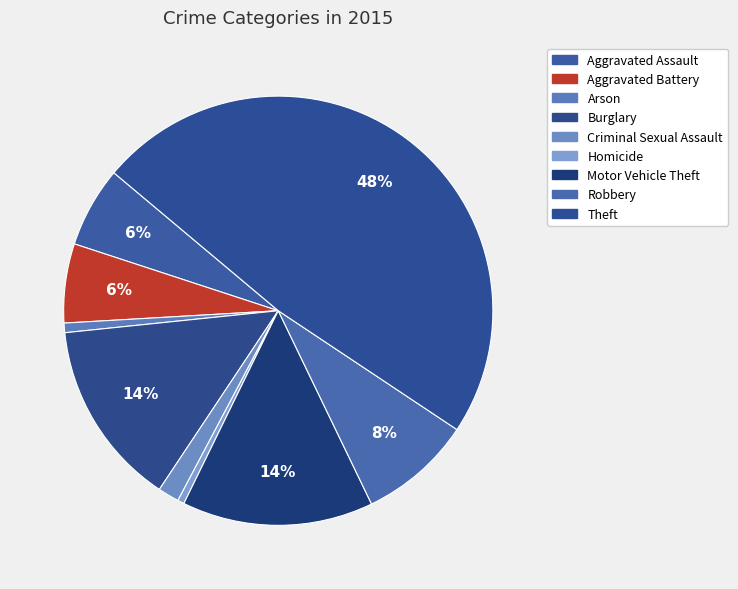

How much of the chart is everything except Motor Vehicle Theft?

85.6%